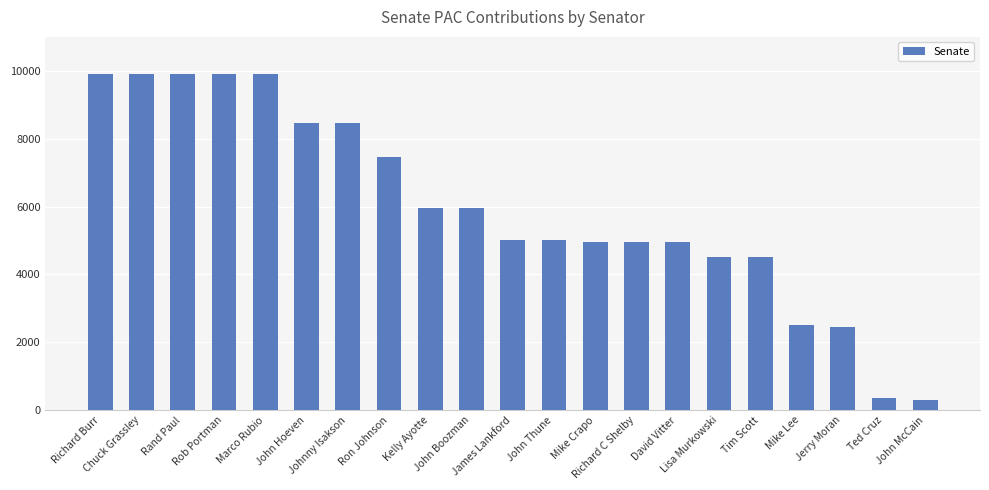

True or false: the data shows 4950 at David Vitter.

True